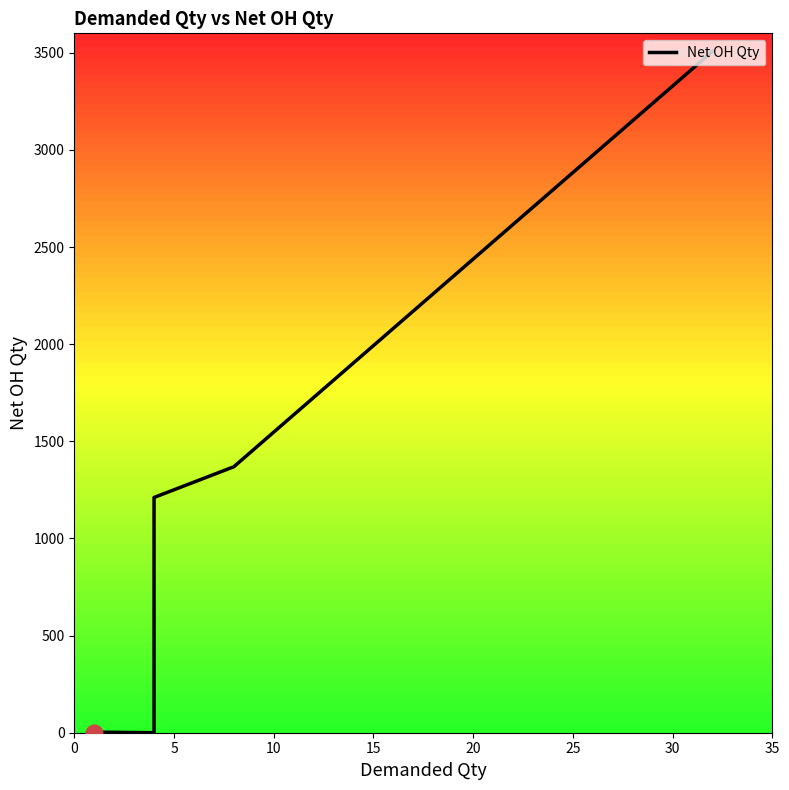

What is the average value?

771